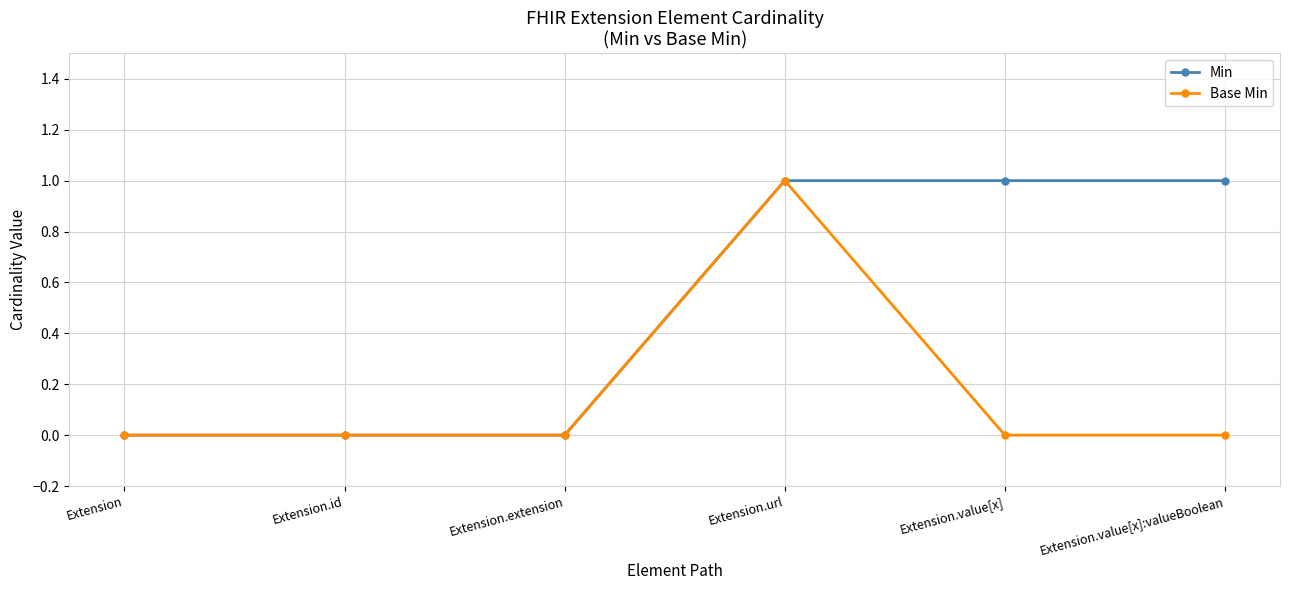

How many series are shown in this chart?

2